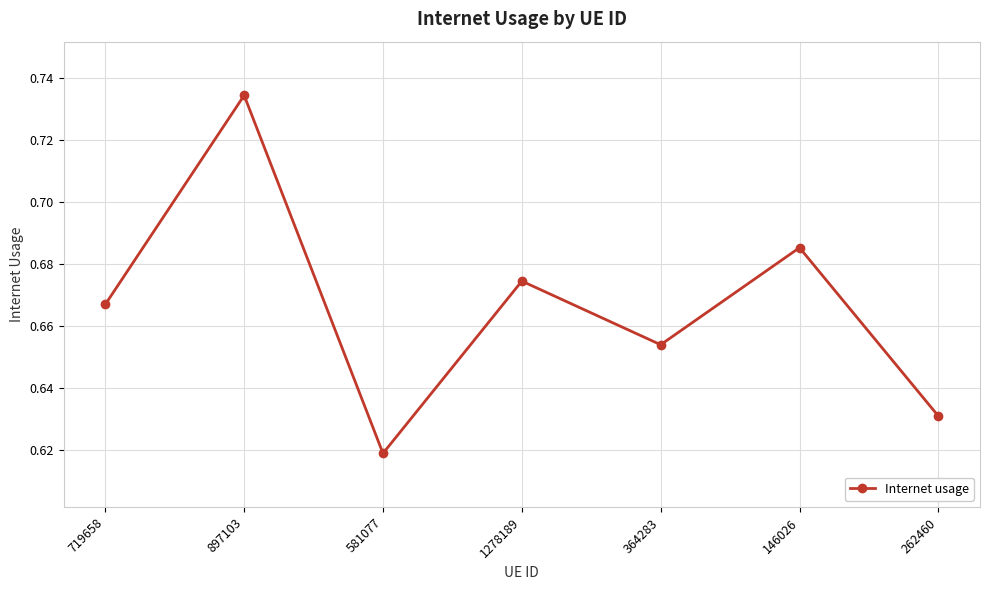

Where is the data nearest to the value 0?

581077